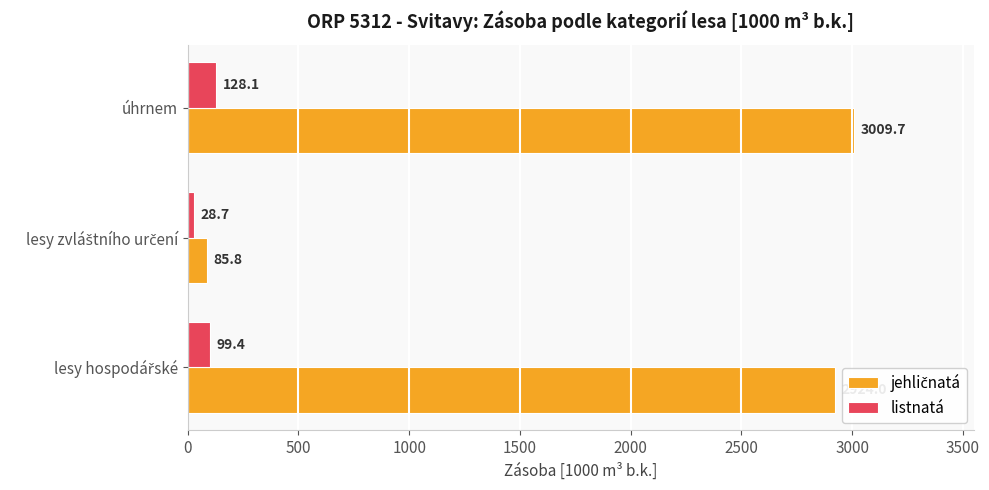

At which category is the sum across all series the highest?

úhrnem